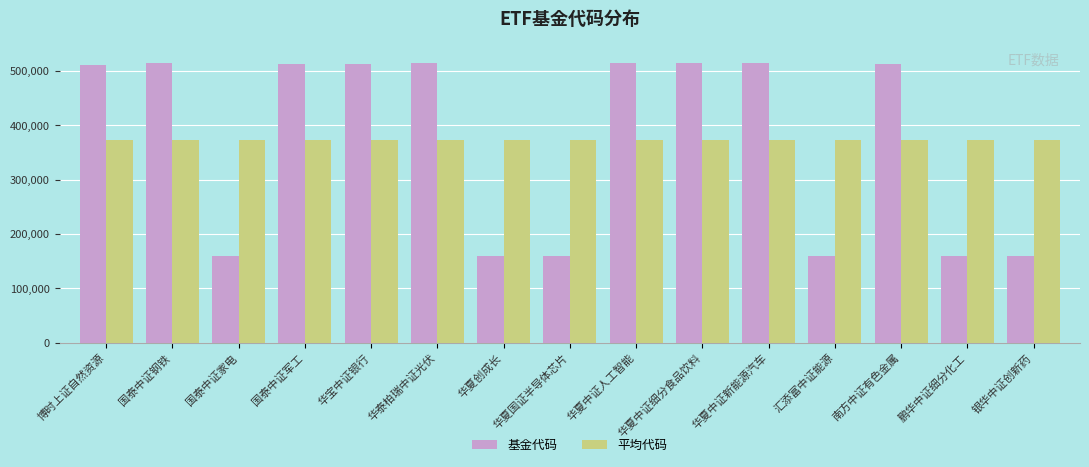

At how many categories does at least one series exceed 324517?

15